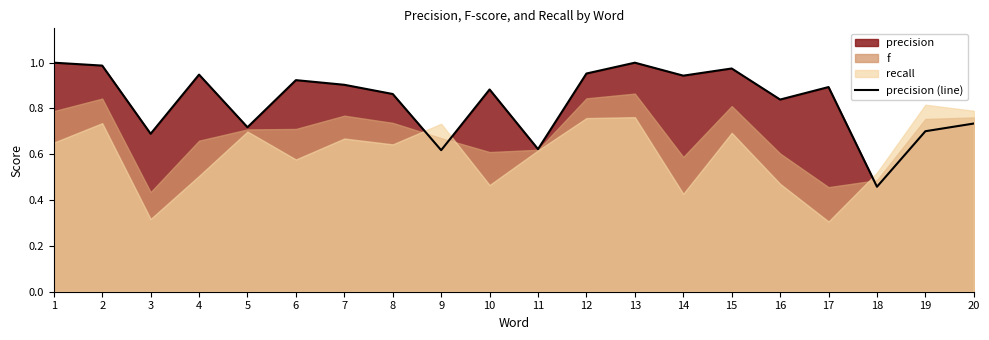

Where is the data nearest to the value 0?

18